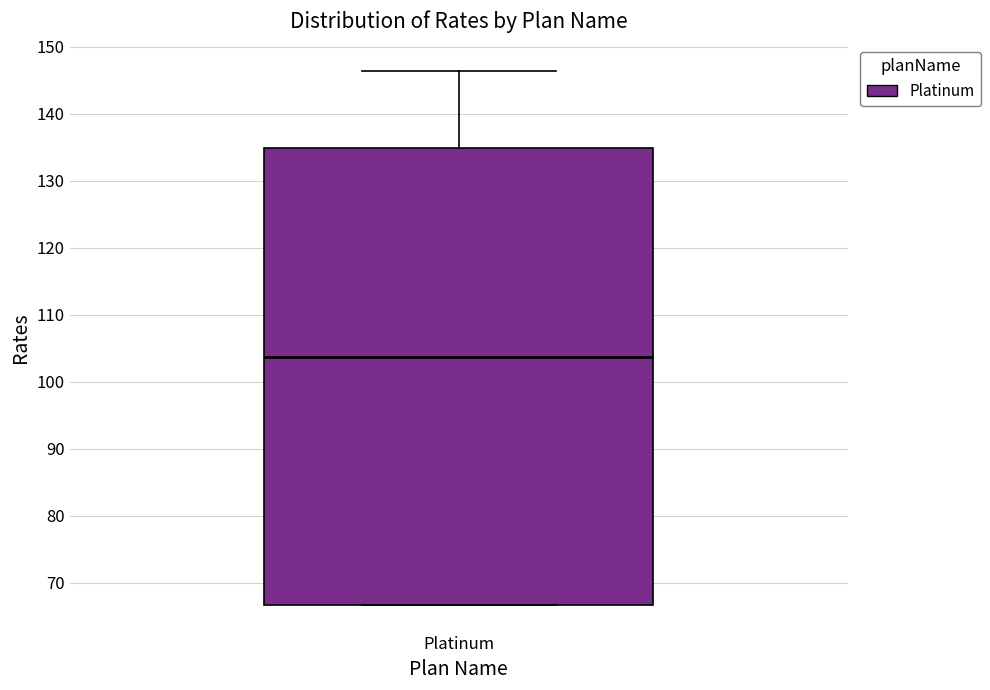

Read this box plot against the y-axis: the position of the median line, the range covered by the box, and the ends of both whiskers. The values are not printed on the chart, so give them approximately, as read against the axis.

median 104, box 67 to 135, whiskers 67 to 146